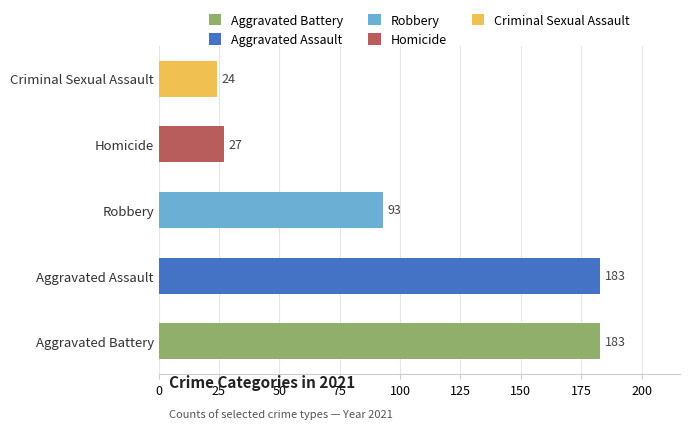

How many distinct data groups are displayed?

5